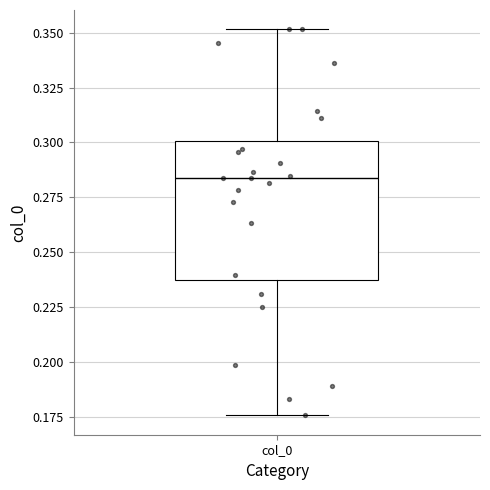

Read this box plot against the y-axis: the position of the median line, the range covered by the box, and the ends of both whiskers. The values are not printed on the chart, so give them approximately, as read against the axis.

median 0.285, box 0.235 to 0.300, whiskers 0.175 to 0.350